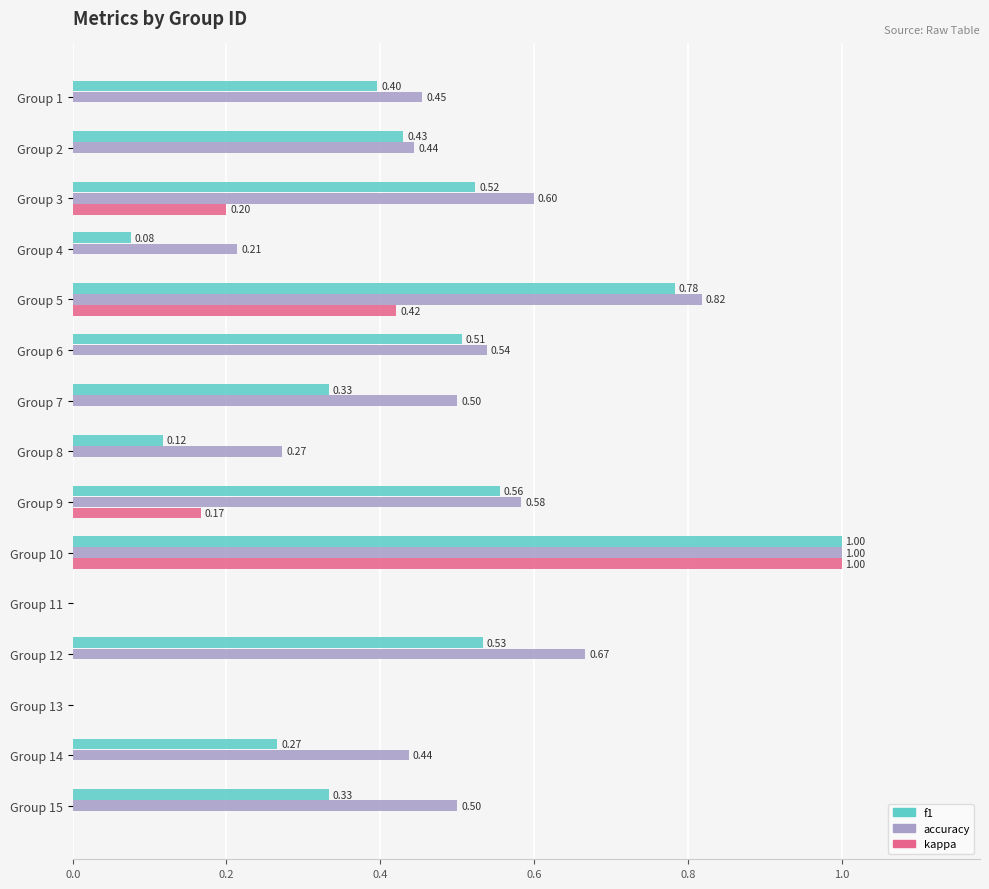

Count the number of data series in this chart.

3